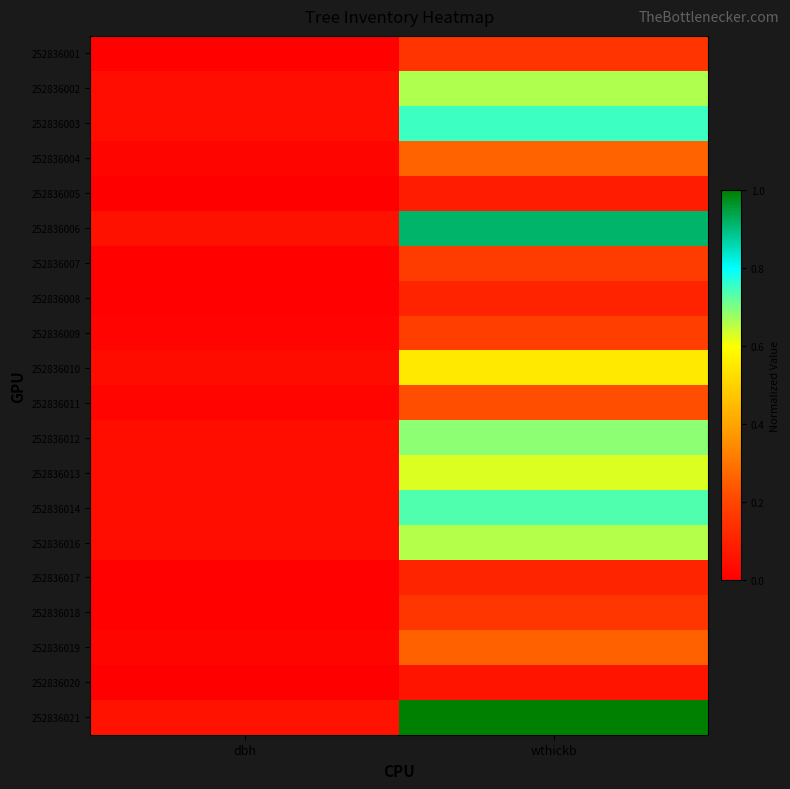

Which series has the largest range (max minus min)?

252836021